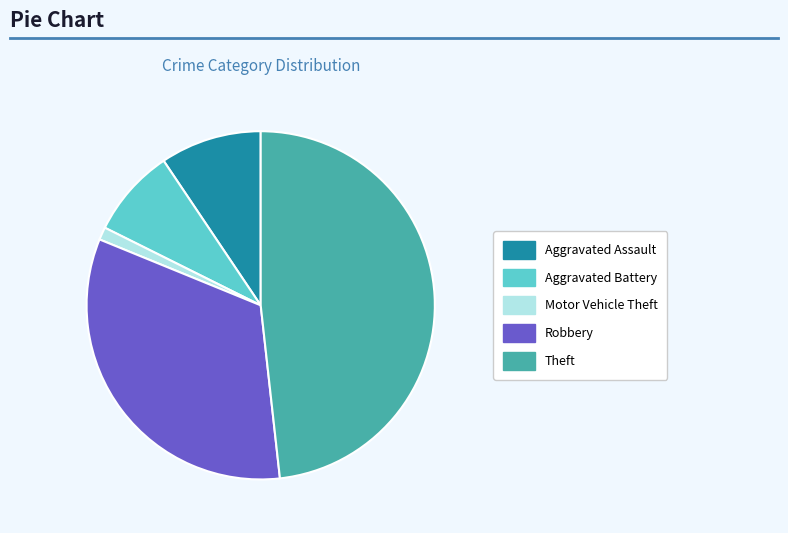

Which category has the biggest portion of the pie?

Theft